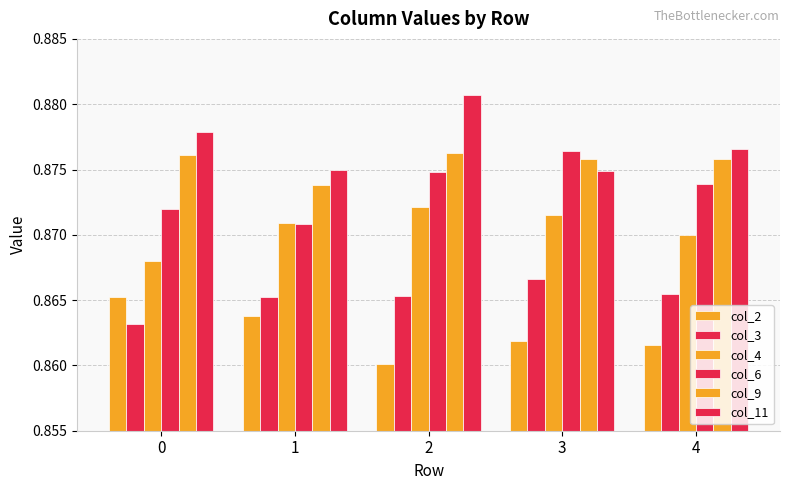

What is the approximate value of col_6 at 1?

0.9